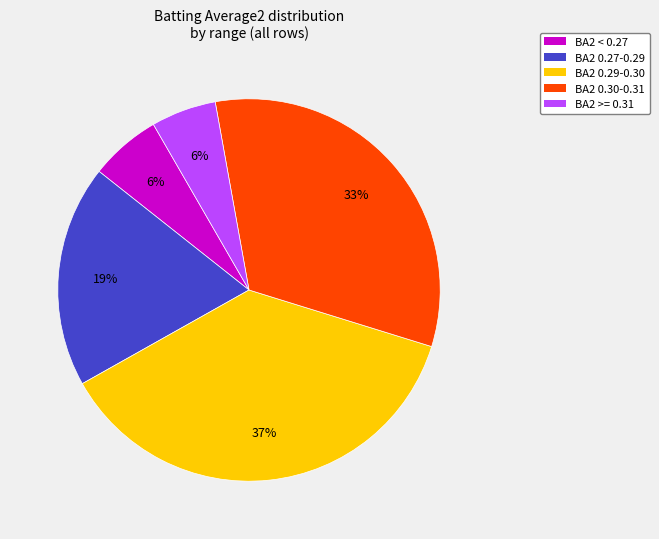

To the nearest percent, what percentage of the pie is BA2 < 0.27?

6%